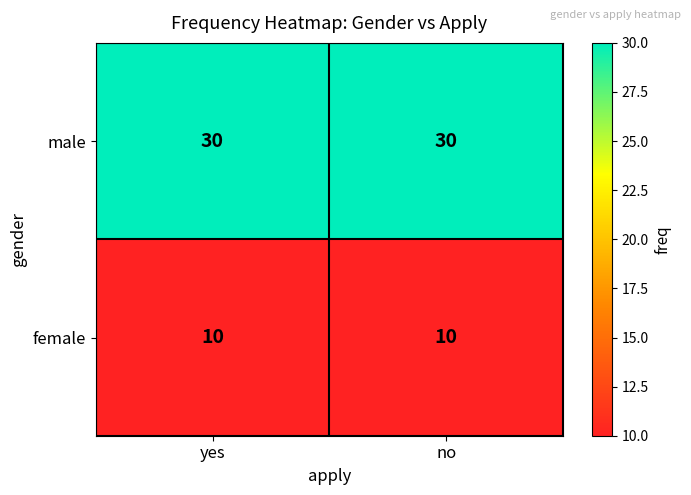

Rank the series at yes from highest to lowest value.

male, female